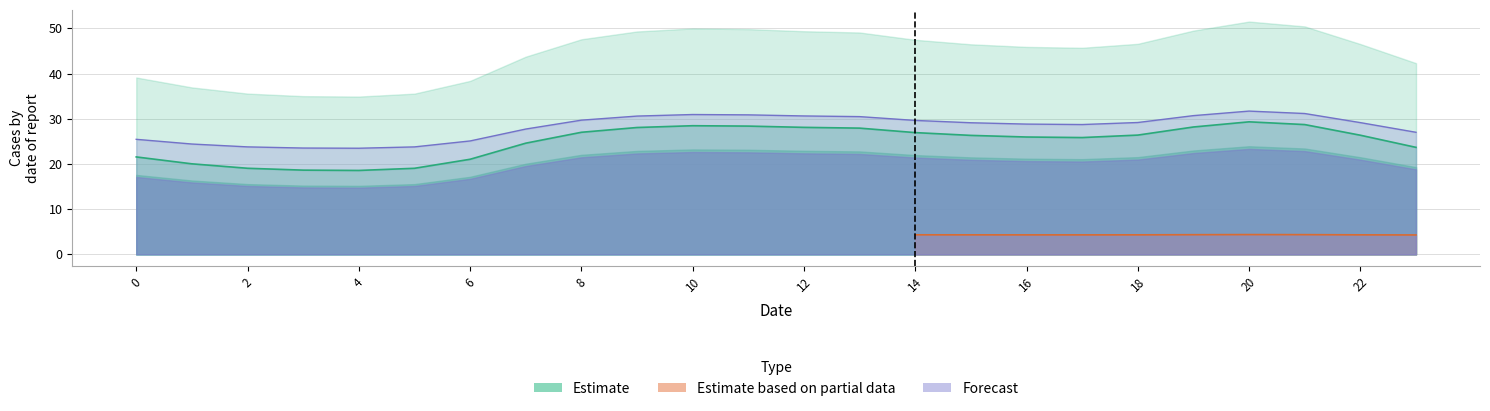

Count the 2 values in the range 4 to 5.

24